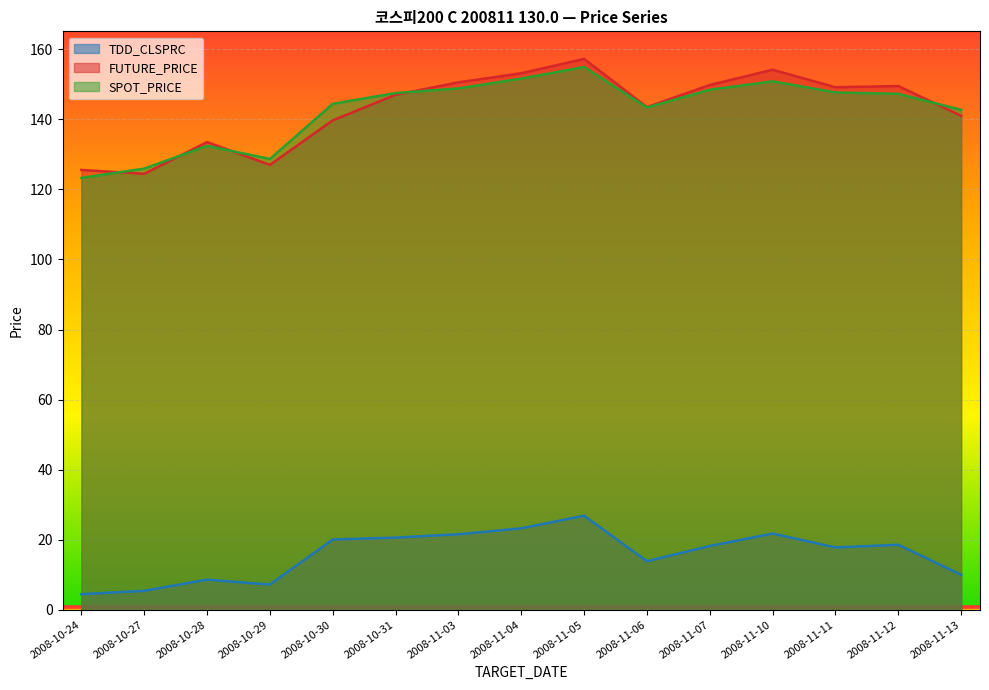

What is the value of the TDD_CLSPRC point at the 14th from the left?

18.6